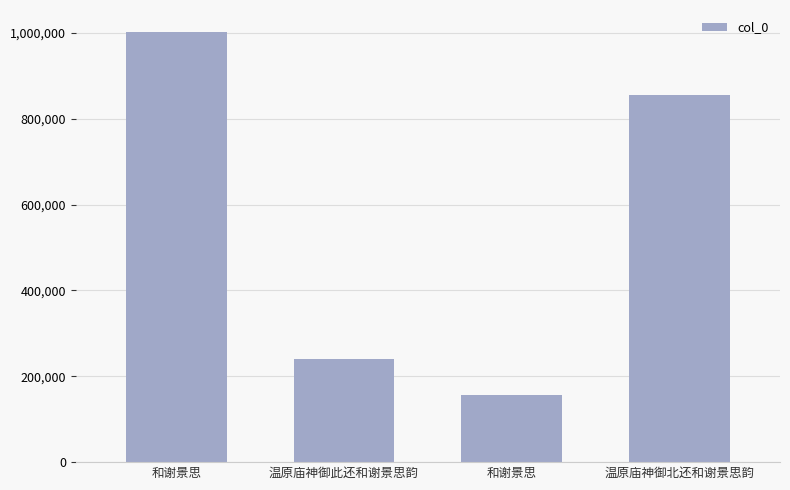

At which label does the data first exceed 855505?

和谢景思